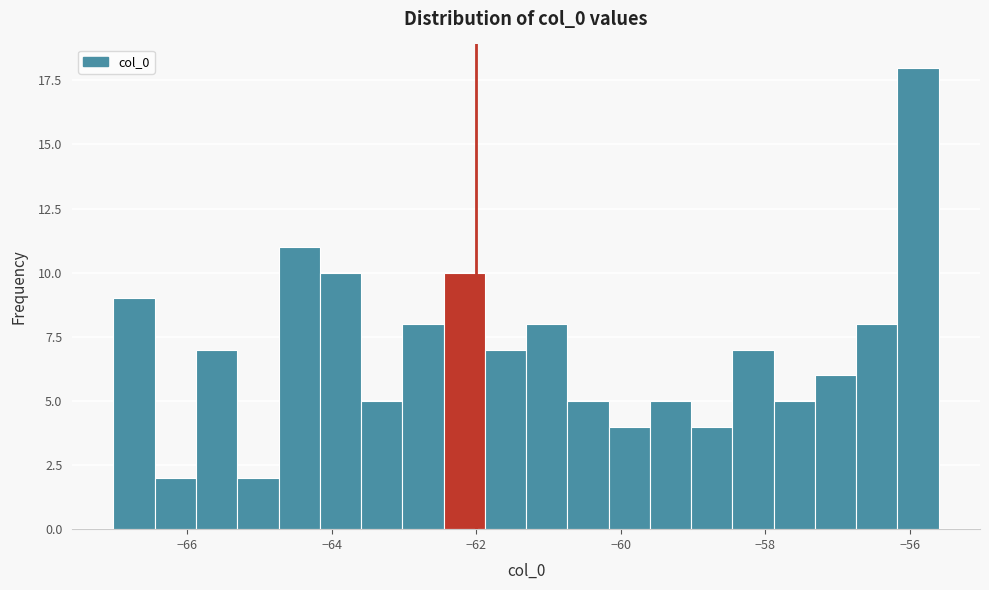

Around what value on the x-axis is the tallest bar? Give the approximate position of its centre, as read against the axis.

-55.8